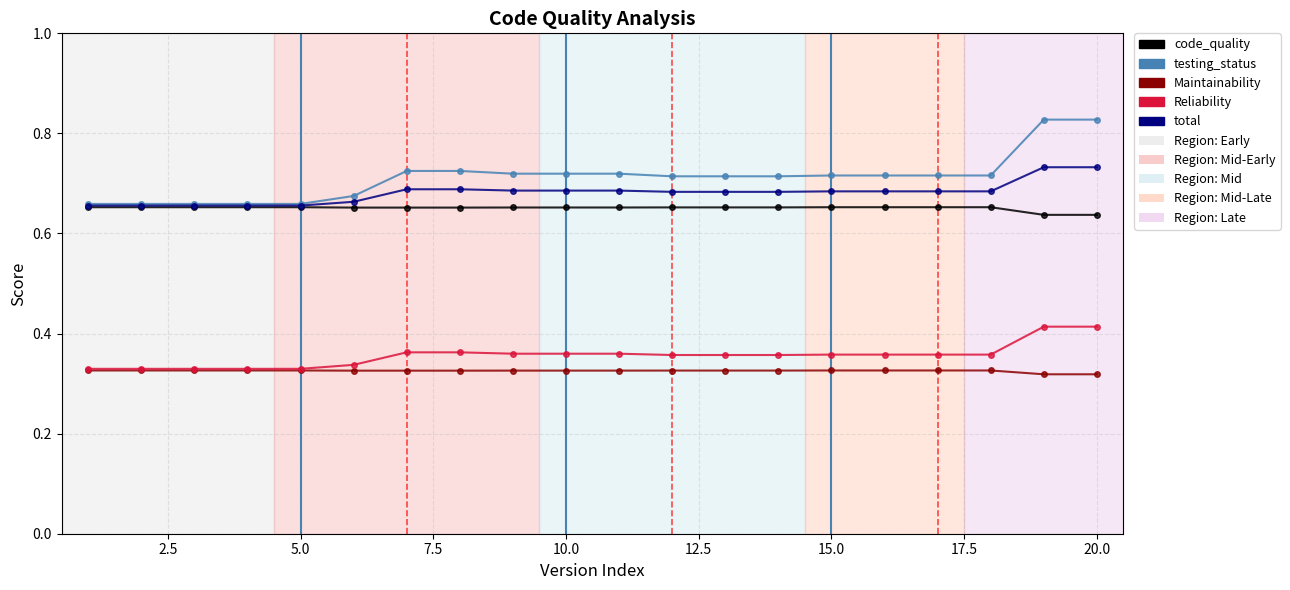

Count the number of categories in the chart.

20